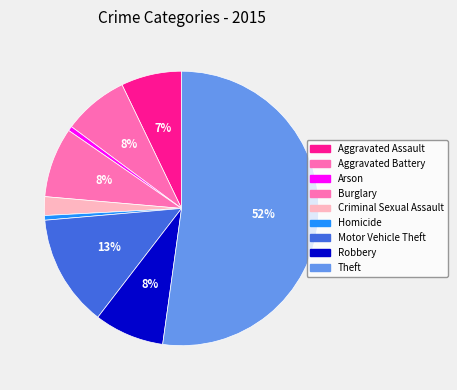

To the nearest percent, what portion does Aggravated Assault represent?

7%